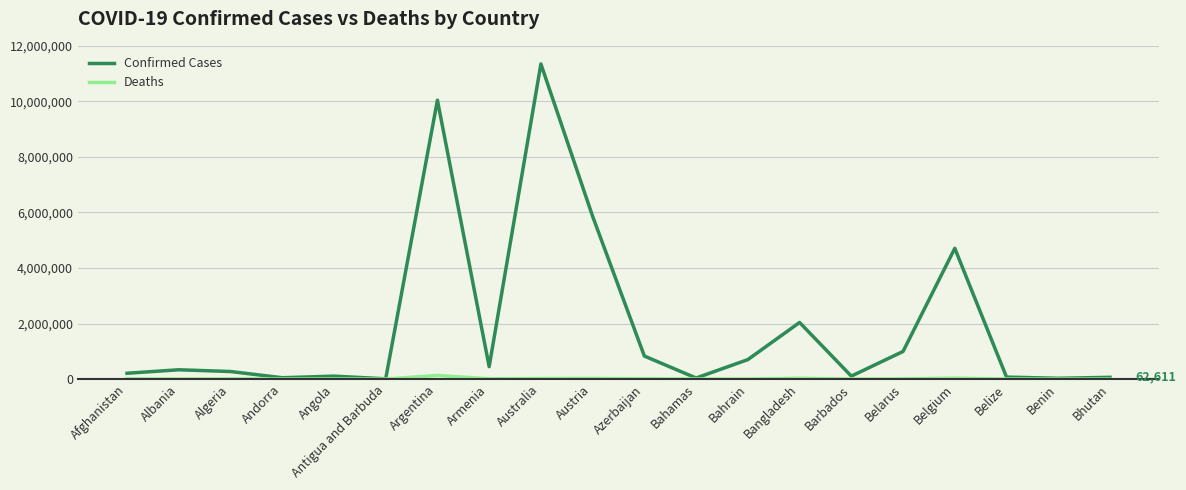

What is the total value across all series at Barbados?

107007